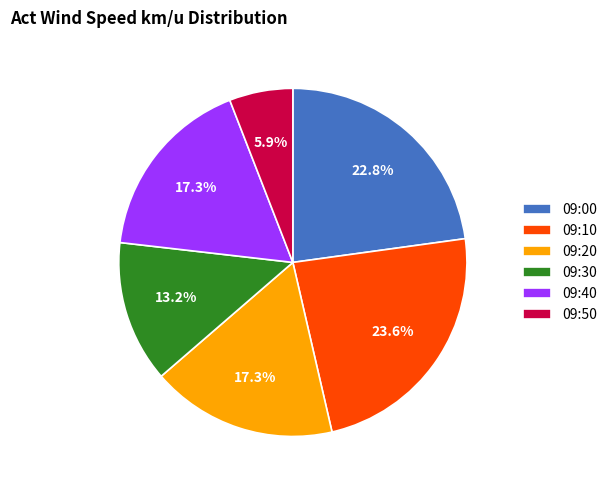

How much of the chart is everything except 09:00?

77.2%